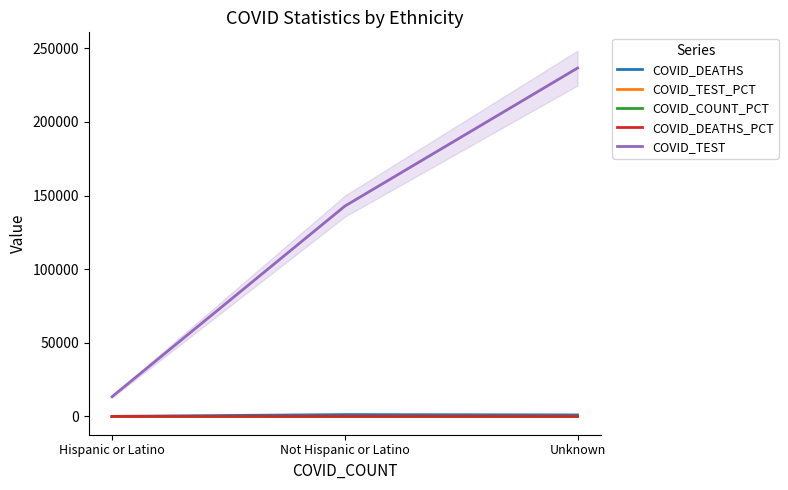

Which series has the largest range (max minus min)?

COVID_TEST